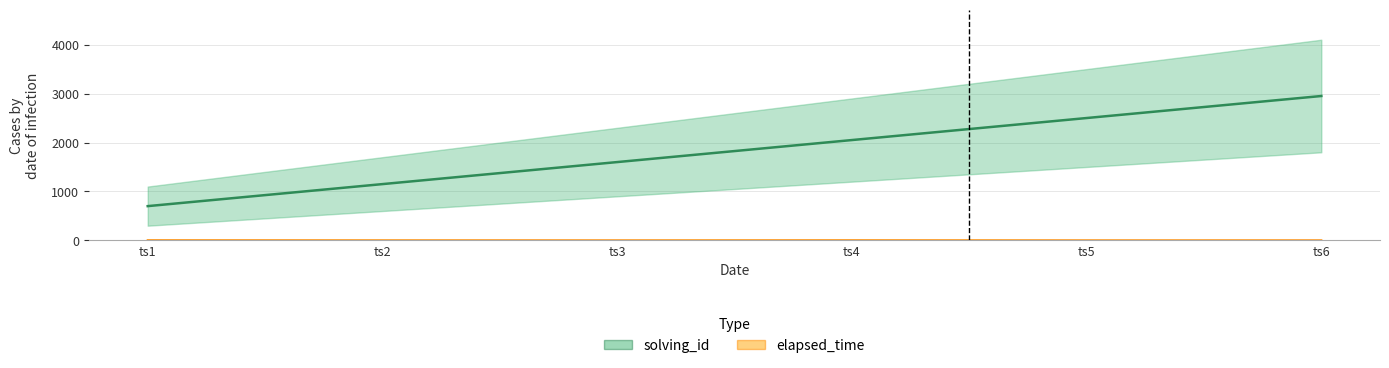

What is the minimum value for solving_id?

700.0